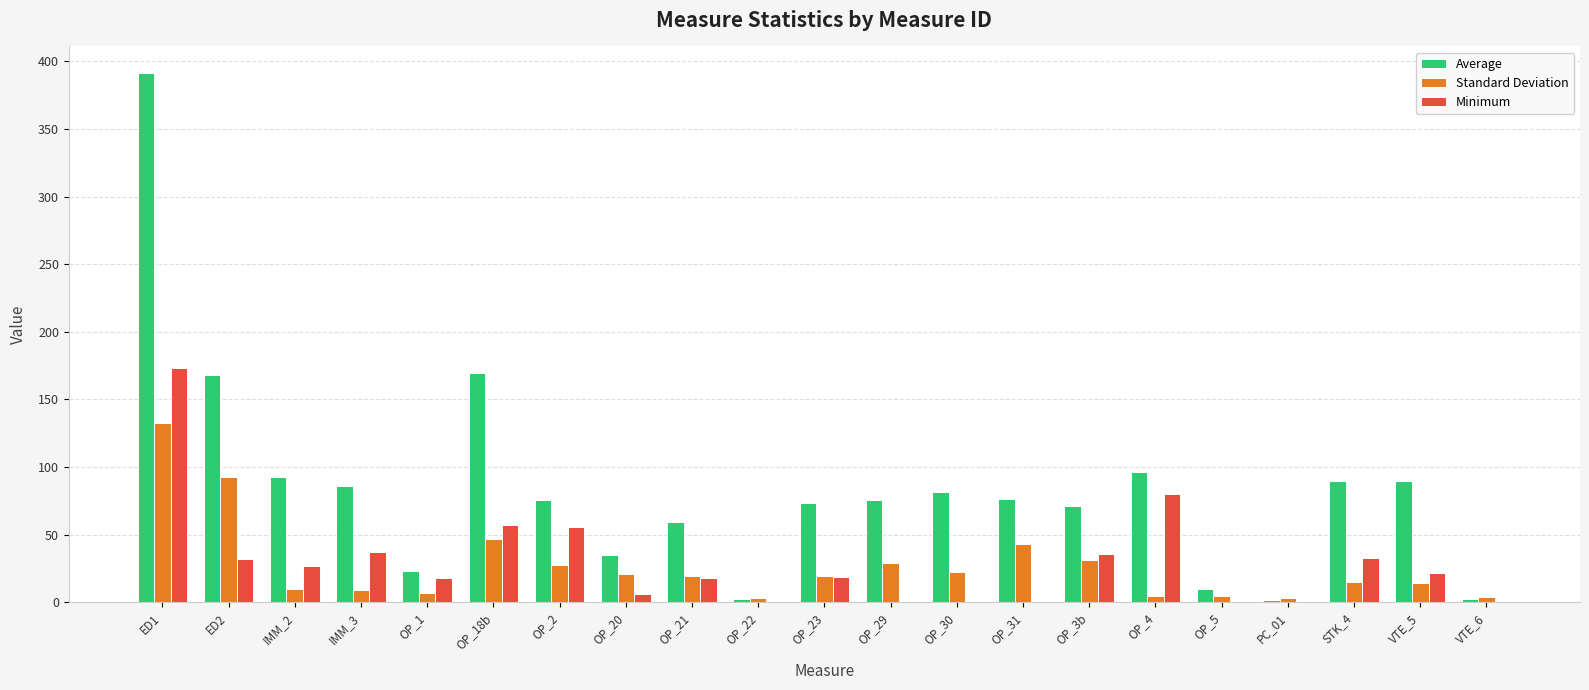

What is the sum of all Standard Deviation values?

559.5